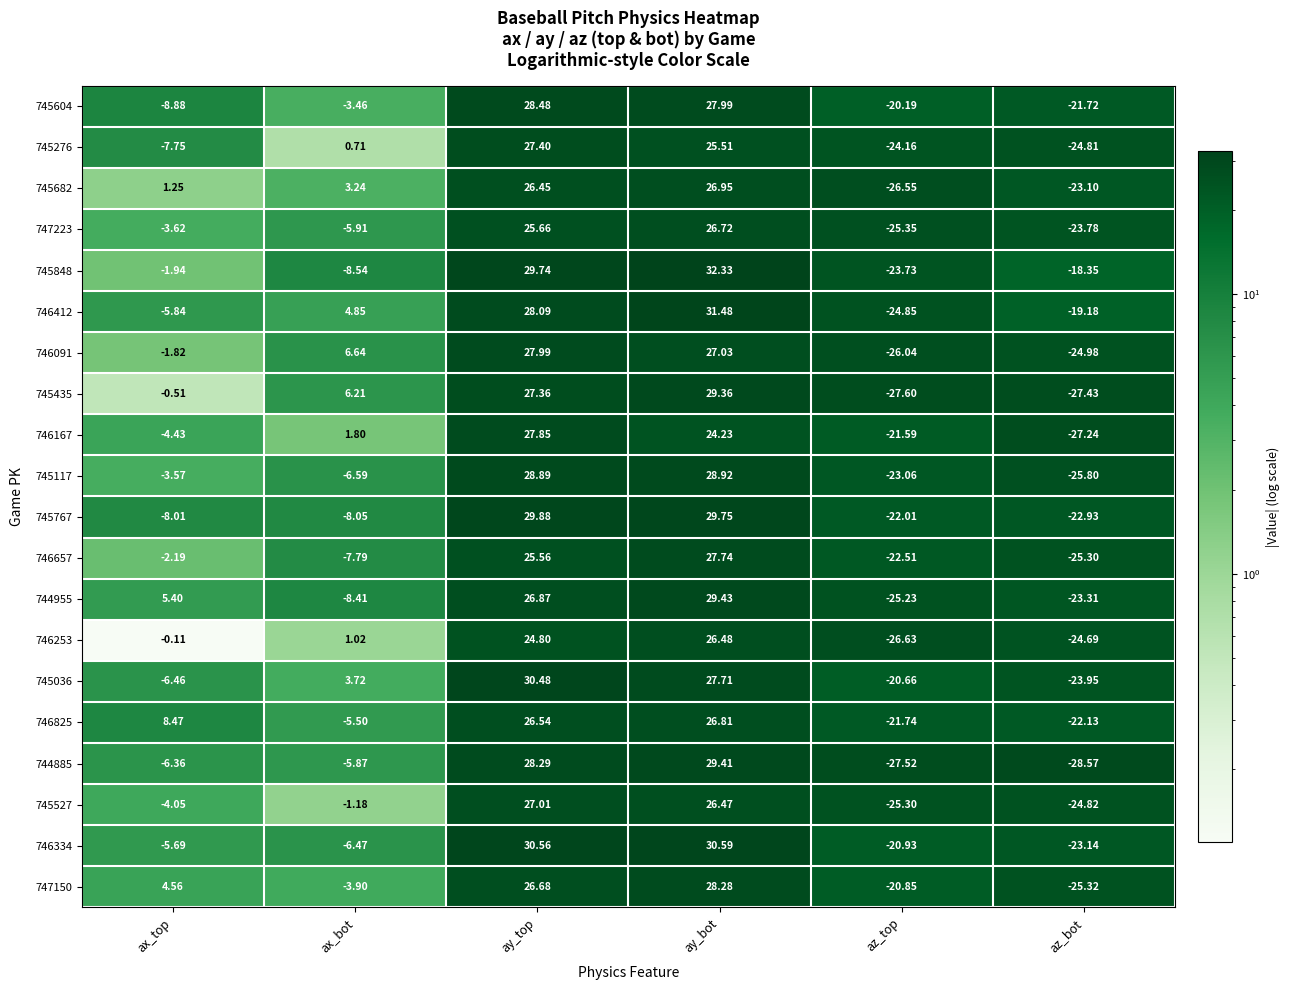

List the labels in order of 746825 value, smallest first.

az_bot, az_top, ax_bot, ax_top, ay_top, ay_bot